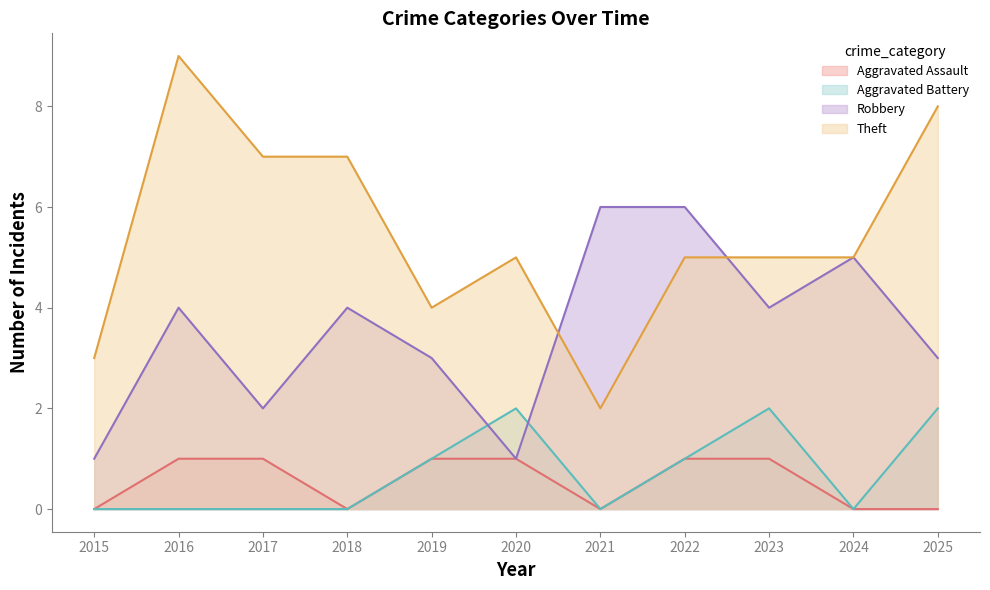

Which series has the largest total across all categories?

Theft